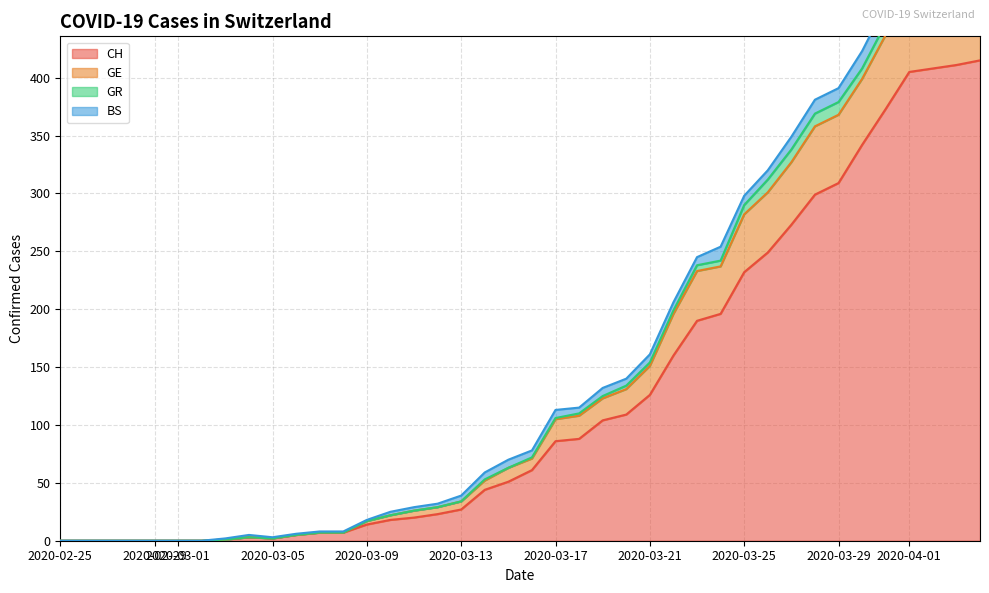

How many data points in CH are above 61?

19